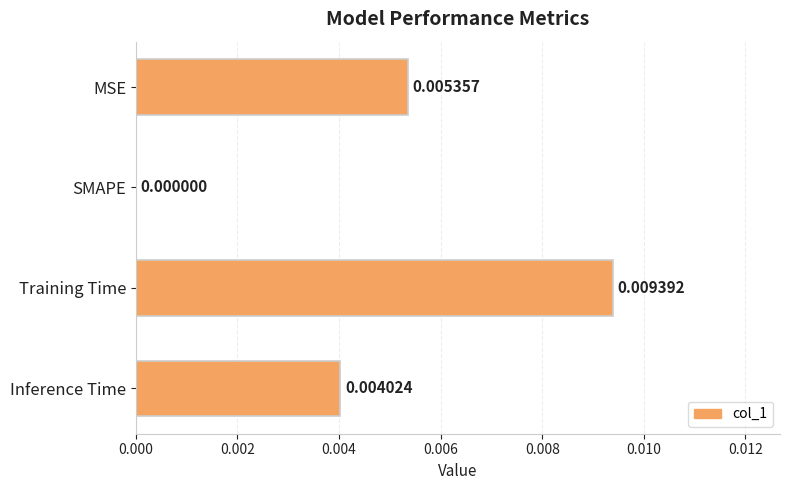

Between Training Time and Inference Time, which is larger?

Training Time